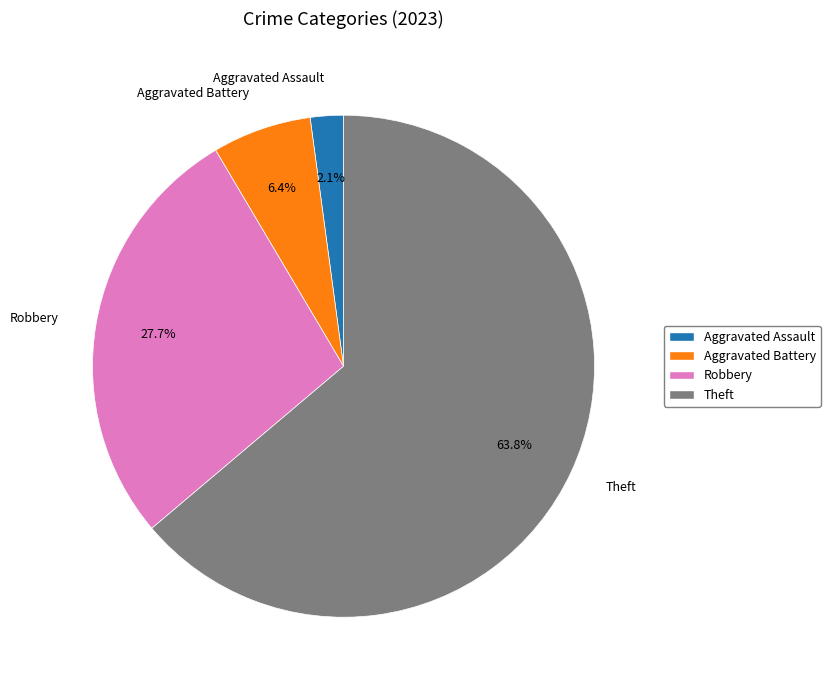

How many slices are in this pie chart?

4